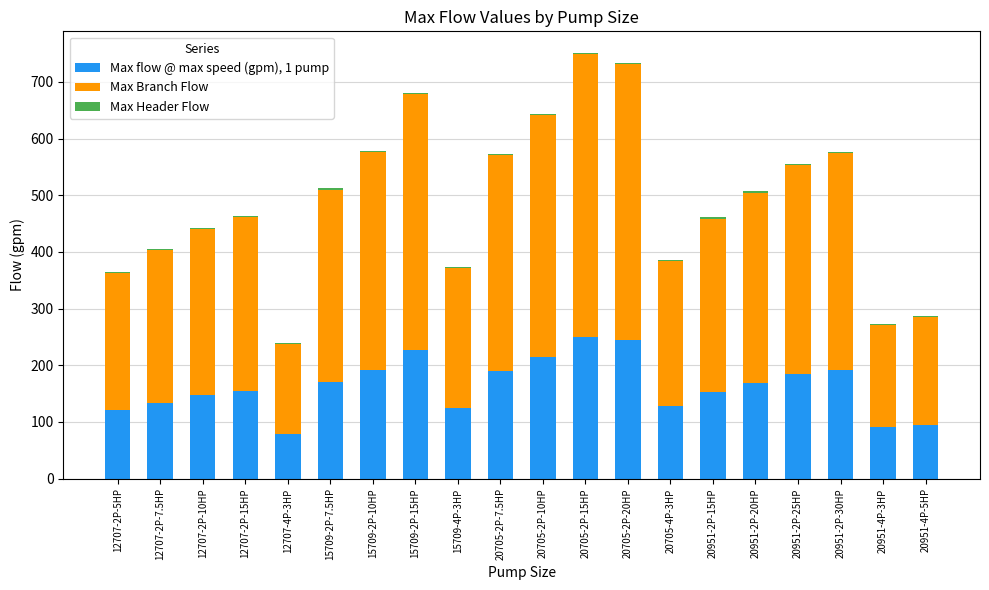

What is the highest value of the Max flow @ max speed (gpm), 1 pump series?

249.9